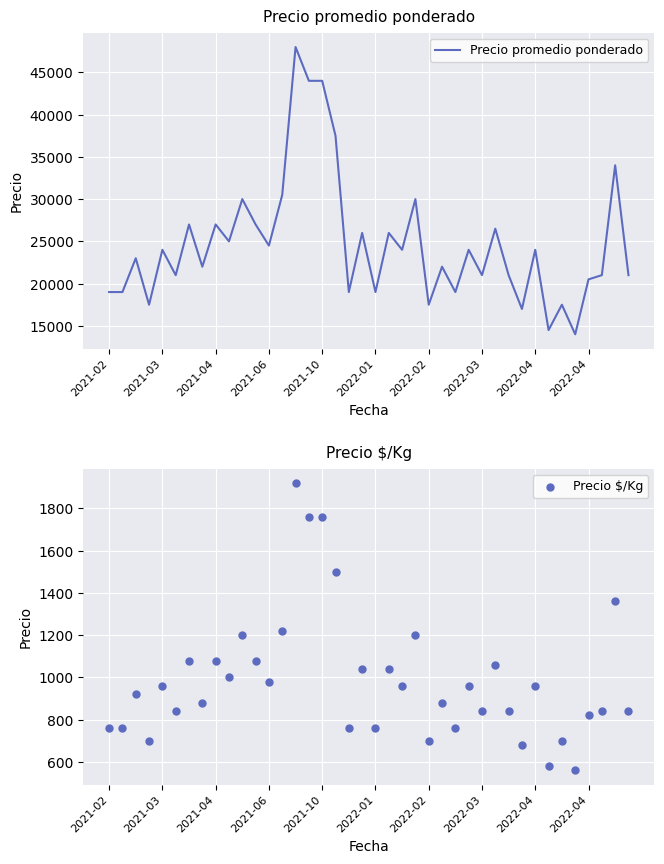

Which series has the largest total across all categories?

Precio promedio ponderado